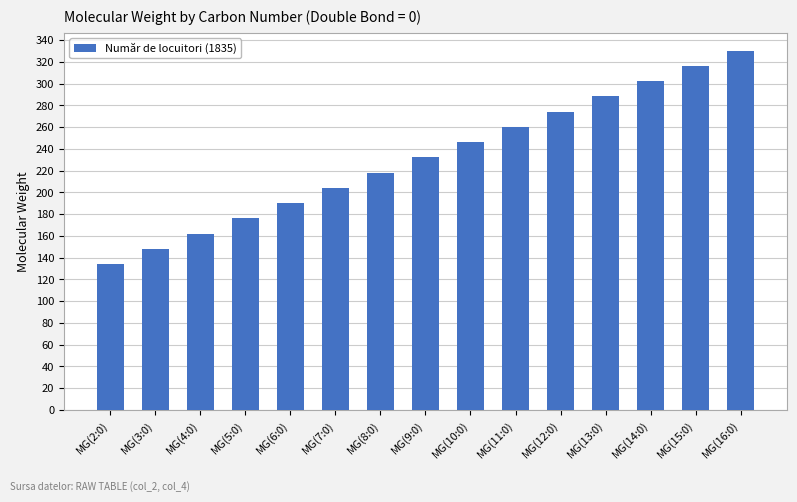

True or false: the data shows 346.7 at MG(8:0).

False